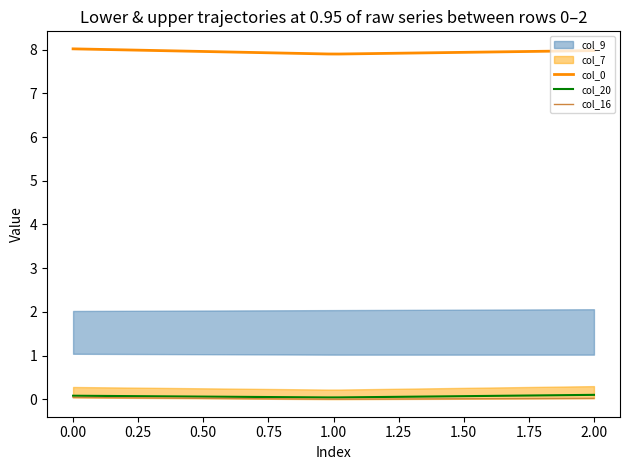

True or false: col_20 and col_0 intersect in this chart.

False